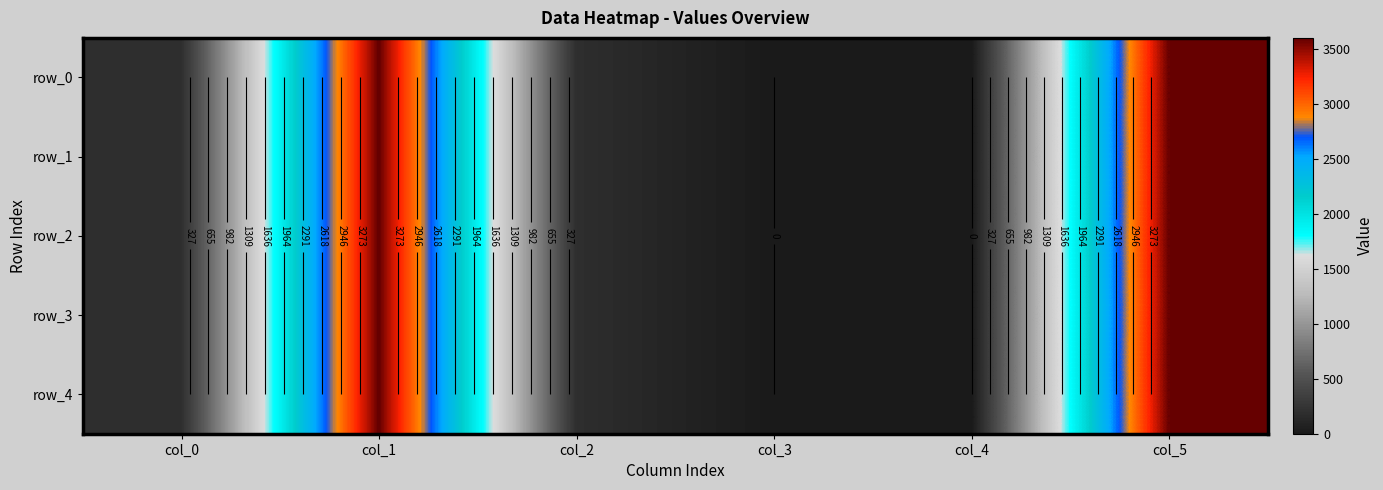

Reading left to right, what are all the values shown in this chart?

row_0: 190.0	3600.0	190.0	0.0	0.0	3600.2
row_1: 190.0	3600.0	190.0	0.0	0.0	3600.2
row_2: 190.0	3600.0	190.0	0.0	0.0	3600.2
row_3: 190.0	3600.0	190.0	0.0	0.0	3600.2
row_4: 190.0	3600.0	190.0	0.0	0.0	3600.2